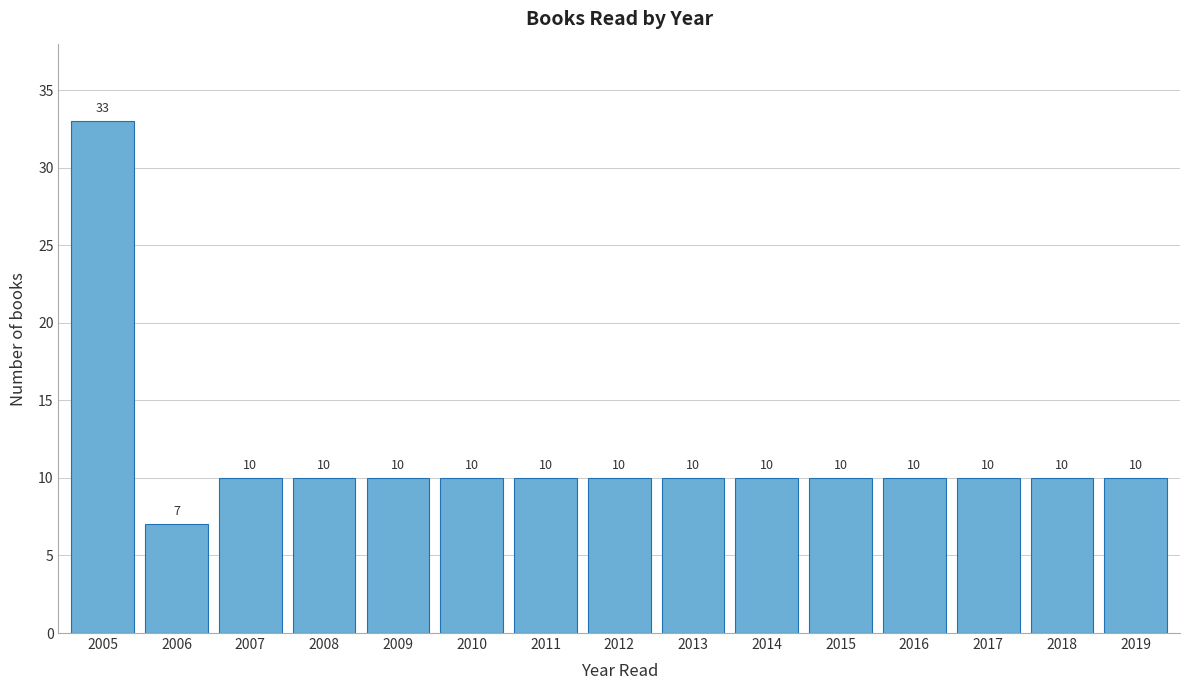

Reading right to left, transcribe all the data shown in this chart.

2019=10	2018=10	2017=10	2016=10	2015=10	2014=10	2013=10	2012=10	2011=10	2010=10	2009=10	2008=10	2007=10	2006=7	2005=33